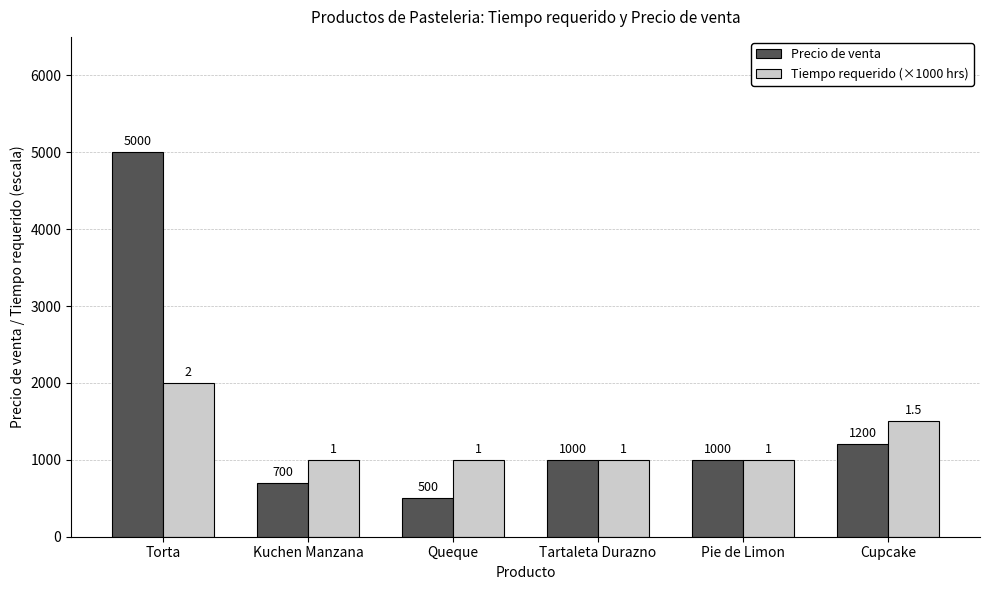

Which series changed the most between Tartaleta Durazno and Cupcake?

Tiempo requerido (×1000 hrs)